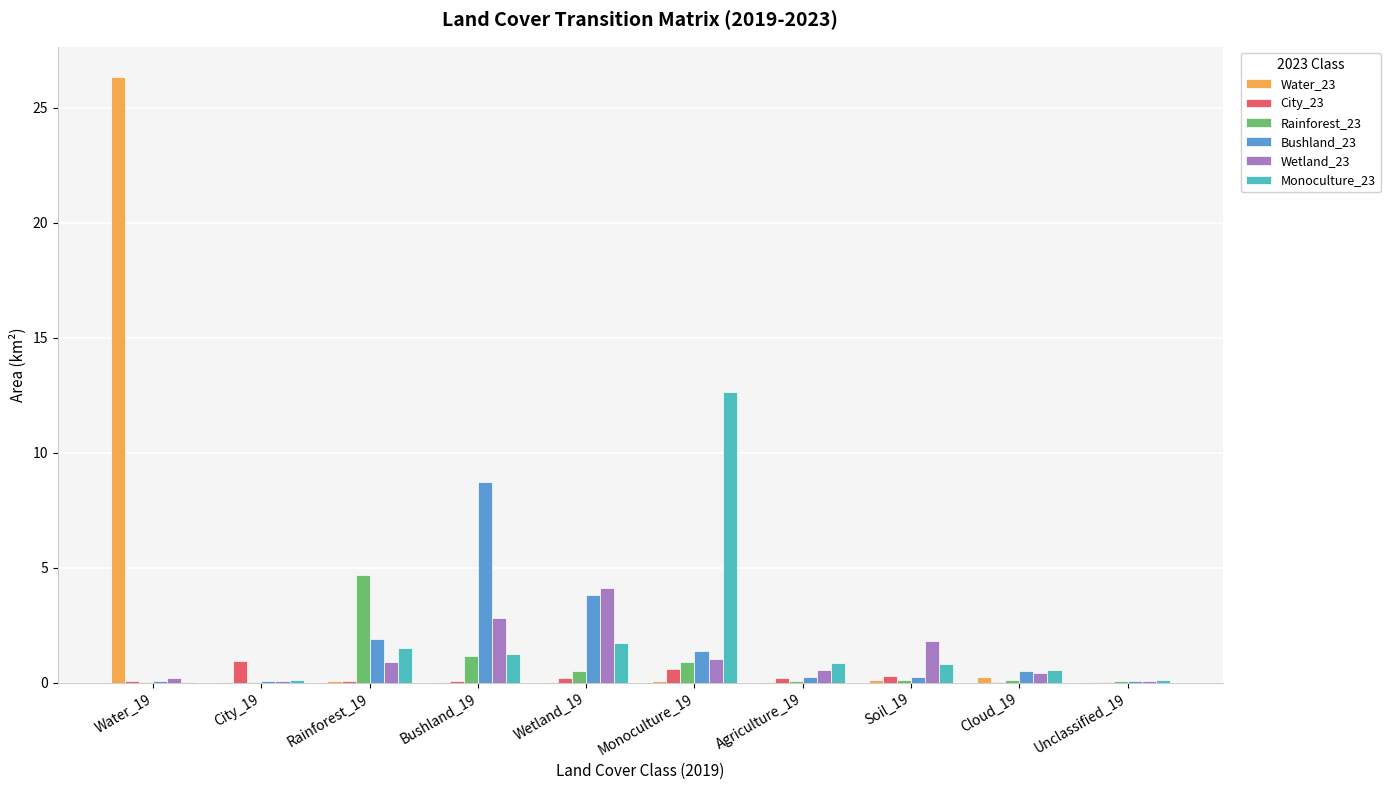

What is the maximum value shown in the chart?

26.3